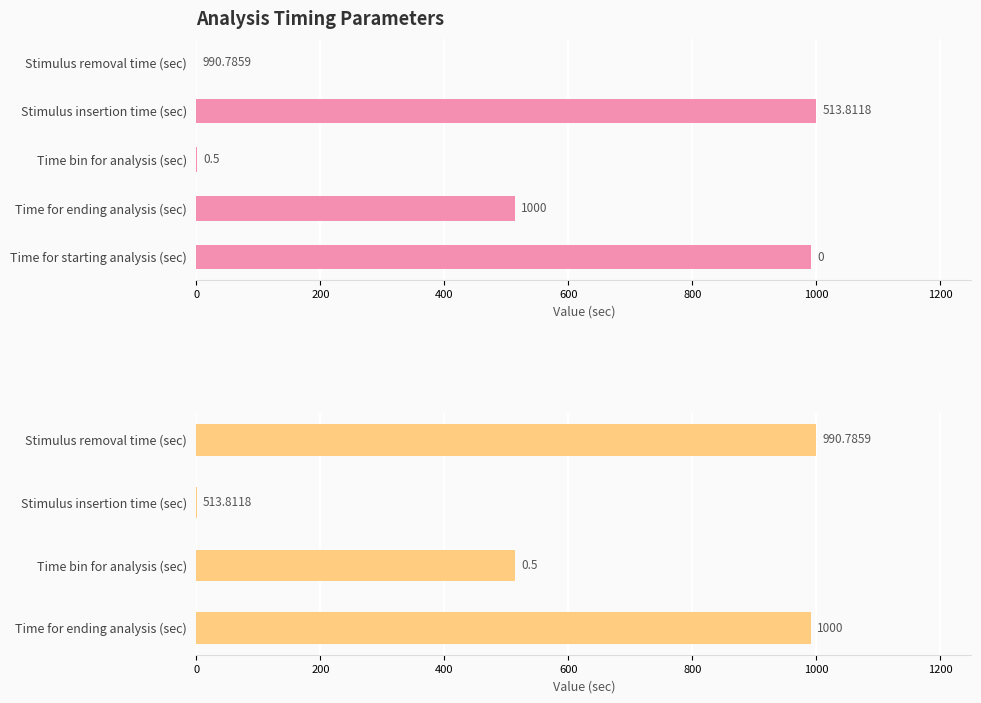

Is it true that the value at Stimulus insertion time (sec) is 1000.0?

True